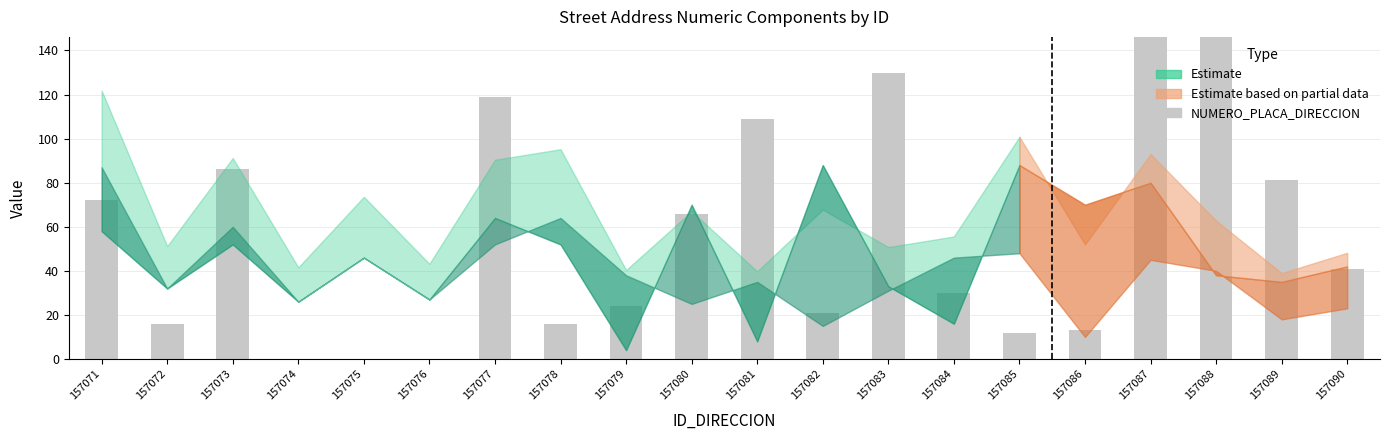

Reading right to left, transcribe all the data shown in this chart.

157090=41	157089=81	157088=176	157087=155	157086=13	157085=12	157084=30	157083=130	157082=21	157081=109	157080=66	157079=24	157078=16	157077=119	157076=0	157075=0	157074=0	157073=86	157072=16	157071=72